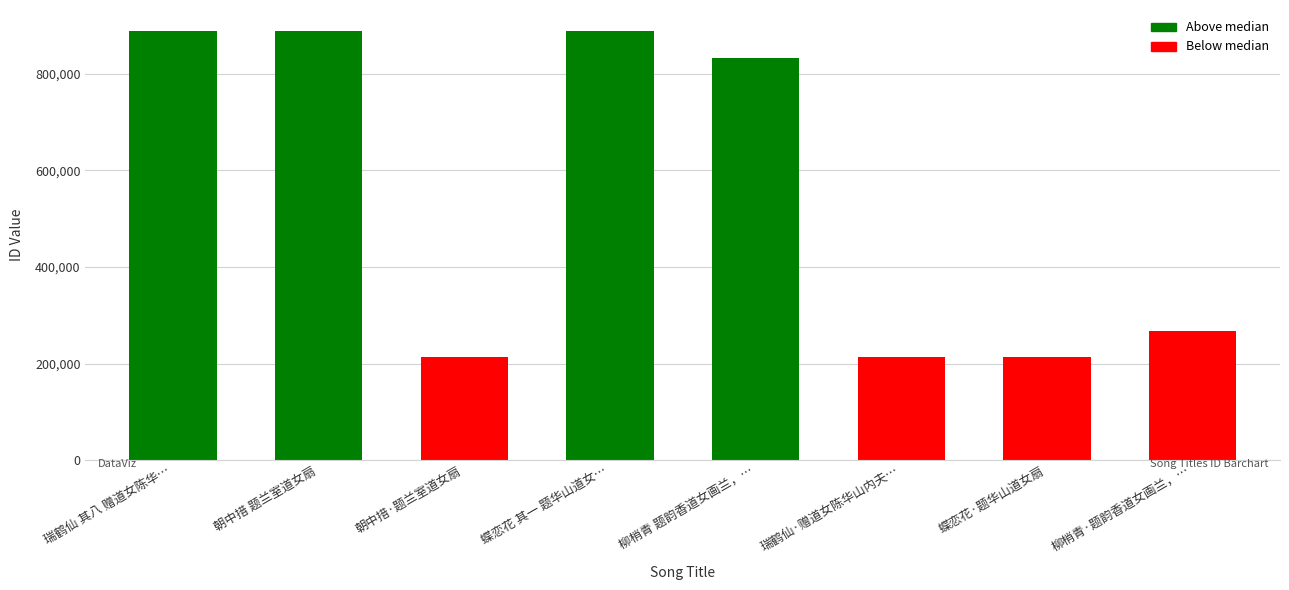

True or false: the data shows 212940 at 瑞鹤仙·赠道女陈华山内夫….

True